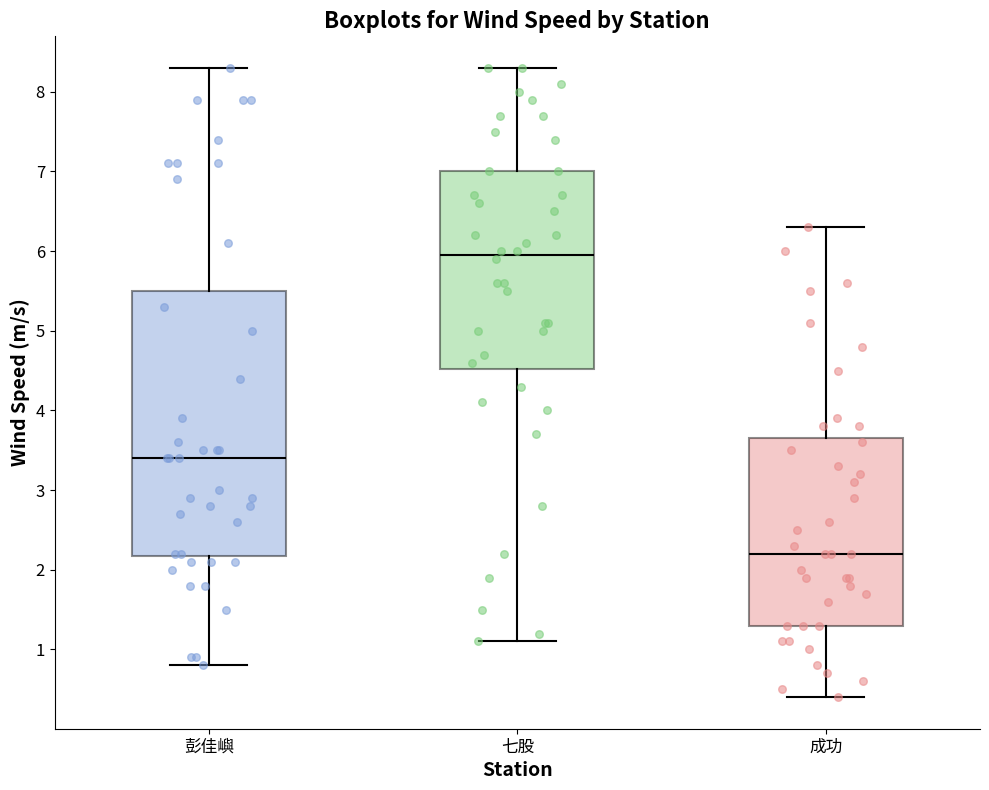

Reading left to right, read every box against the y-axis: the position of its median line, the range the box covers, and the ends of its whiskers. The values are not printed on the chart, so give them approximately, as read against the axis.

彭佳嶼: median 3.4, box 2.2 to 5.5, whiskers 0.8 to 8.3
七股: median 6.0, box 4.5 to 7.0, whiskers 1.1 to 8.3
成功: median 2.2, box 1.3 to 3.7, whiskers 0.4 to 6.3